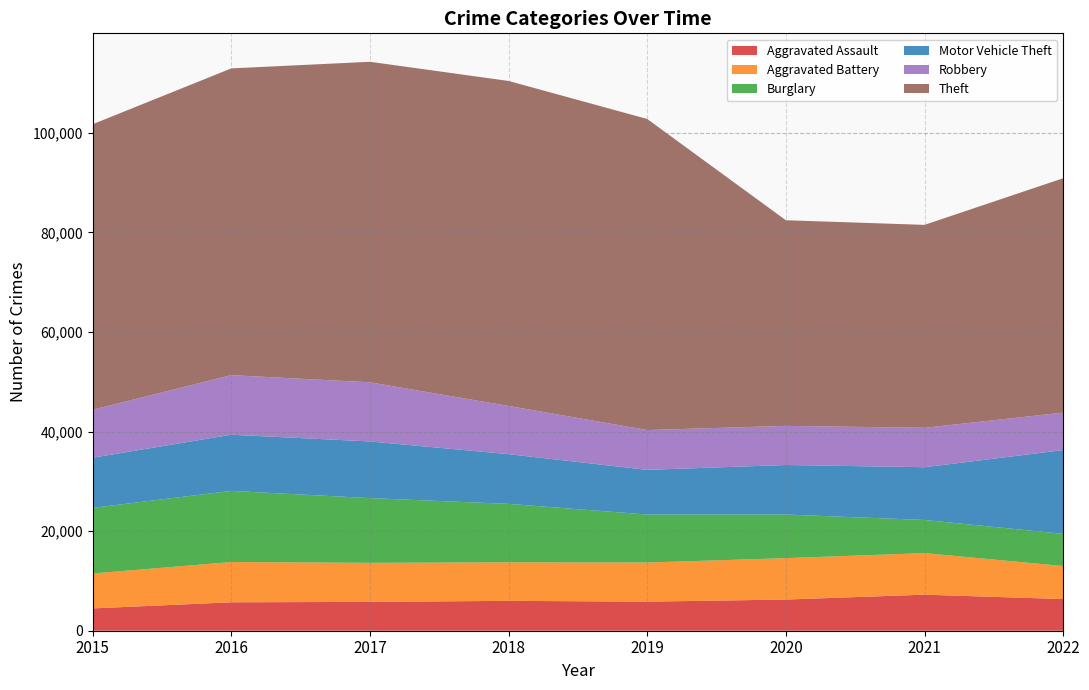

Which series has the largest total across all categories?

Theft